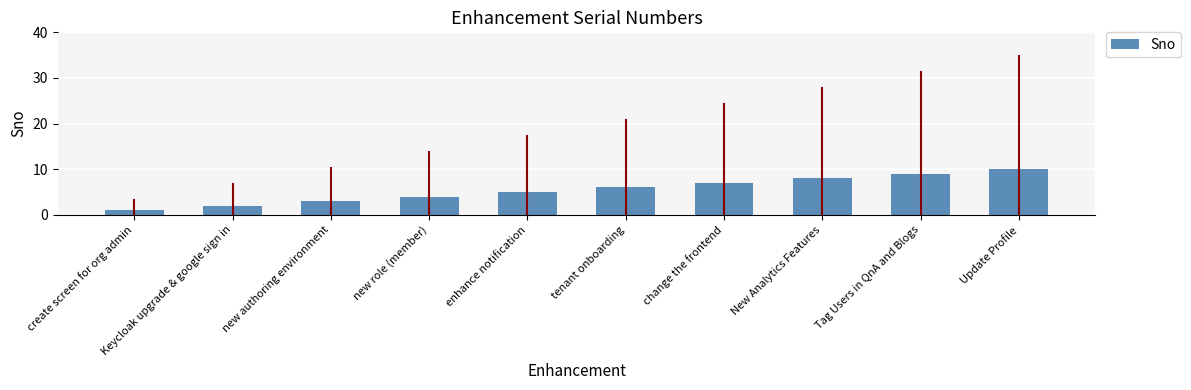

Reading left to right, list all the values displayed in this chart.

1	2	3	4	5	6	7	8	9	10